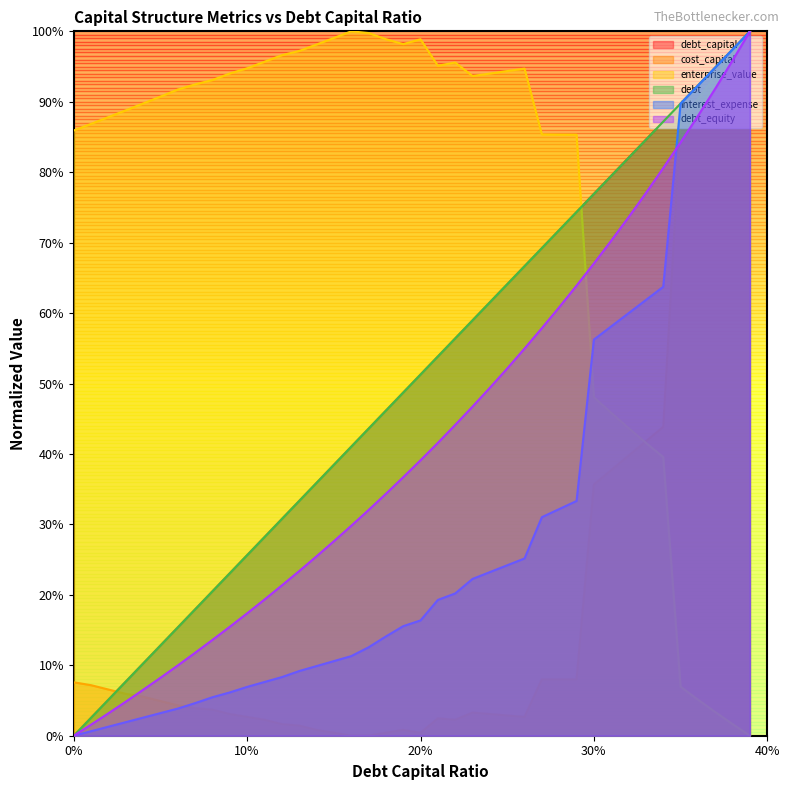

Which series has the largest total across all categories?

enterprise_value